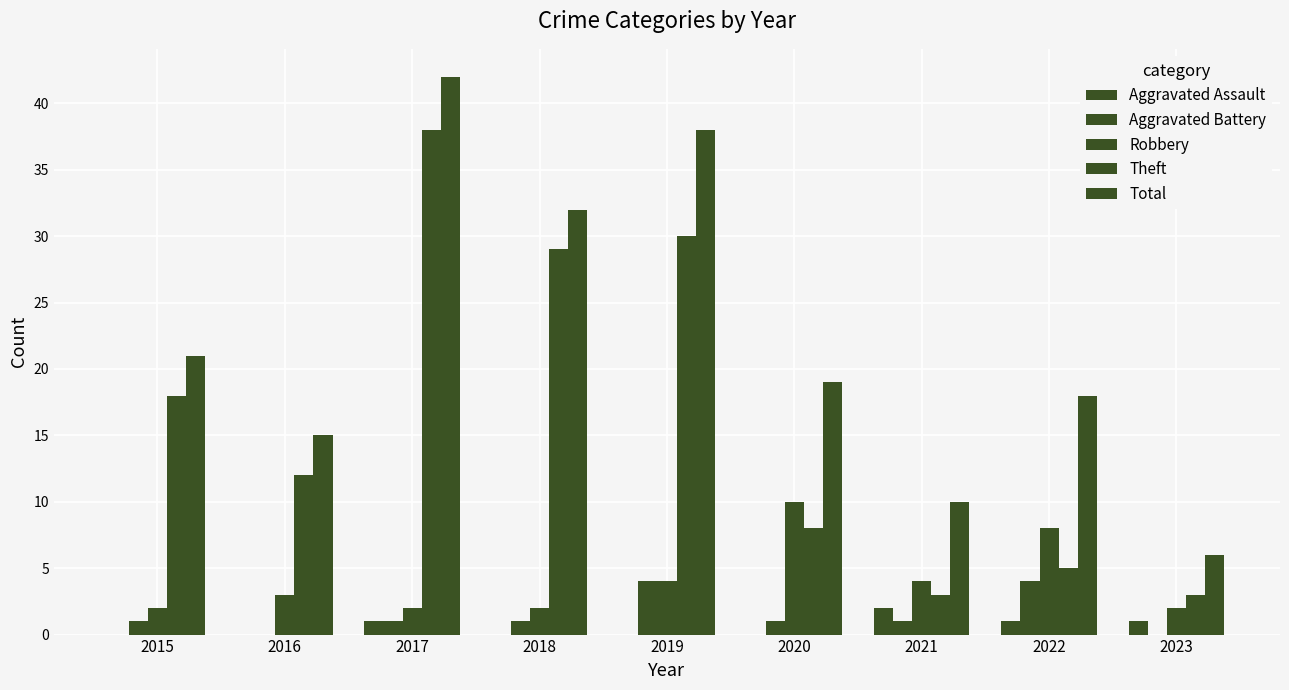

List the series in order of their peak value, lowest first.

Aggravated Assault, Aggravated Battery, Robbery, Theft, Total